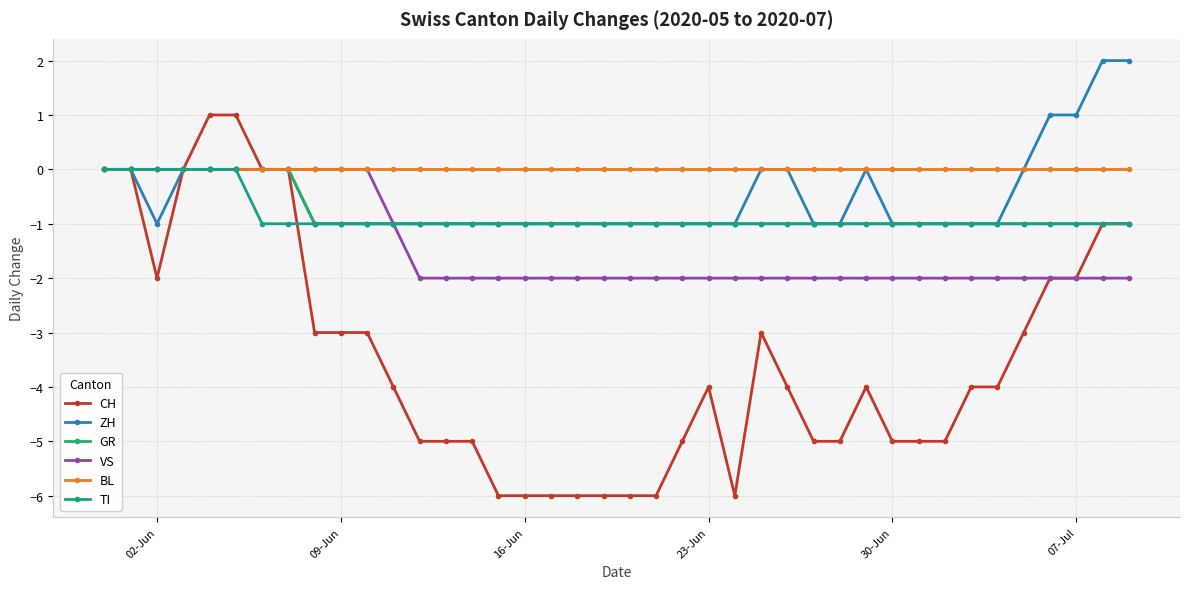

What is the value of the GR point at the 39th from the left?

-1